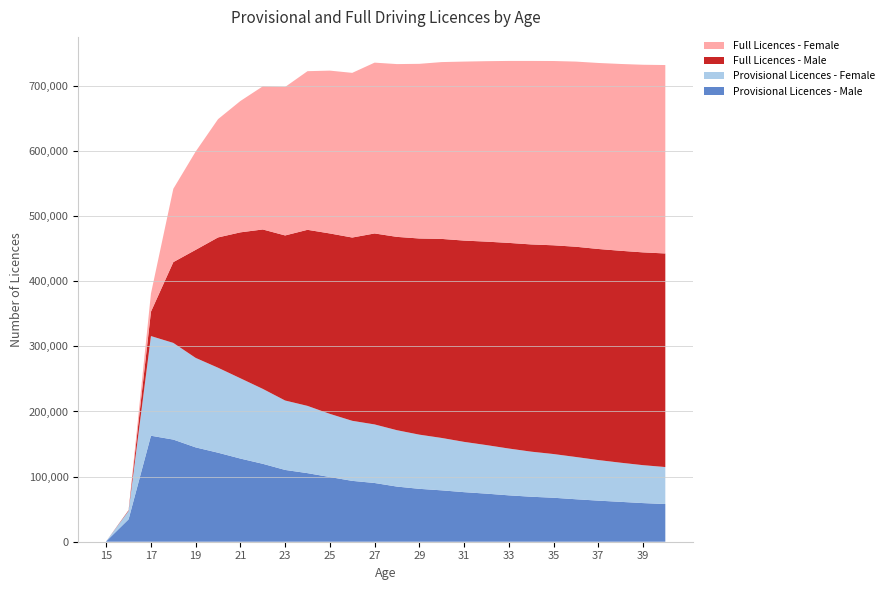

Reading right to left, transcribe all the data shown in this chart.

Provisional Licences - Male: 57890	59345	61234	63102	65234	67543	69102	71234	73845	76120	78903	81234	84679	90192	93460	99327	105314	110243	119664	127687	136707	144855	156851	162779	34455	654
Provisional Licences - Female: 56789	58234	60123	62345	64890	67123	69234	71890	74567	77234	80456	83210	86574	89942	92236	97019	103292	106609	115066	123305	130484	137422	148476	153046	12924	100
Full Licences - Male: 328012	326789	325456	324123	322890	320567	318234	315789	312456	309123	305678	301234	296906	293283	281452	277067	270403	253509	244804	224125	200119	165981	124071	37439	1024	0
Full Licences - Female: 289367	288134	286901	285678	284345	283012	281789	279456	277123	274890	271567	268234	265361	262326	252892	250074	243632	228038	219805	201748	181648	150986	112621	27939	44	0